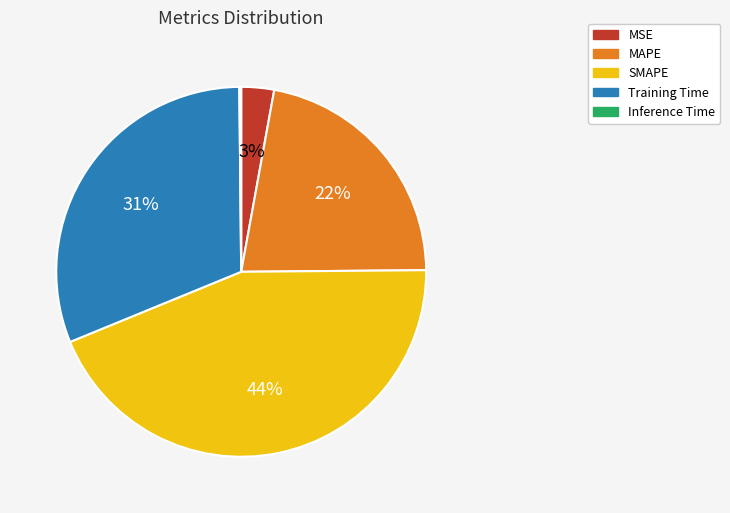

Between Training Time and SMAPE, which is larger?

SMAPE